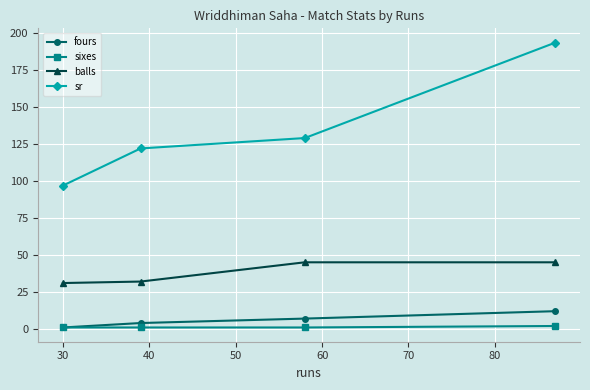

Reading right to left, what are all the values shown in this chart?

fours: 12.0	7.0	4.0	1.0
sixes: 2.0	1.0	1.0	1.0
balls: 45.0	45.0	32.0	31.0
sr: 193.3	128.9	121.9	96.8